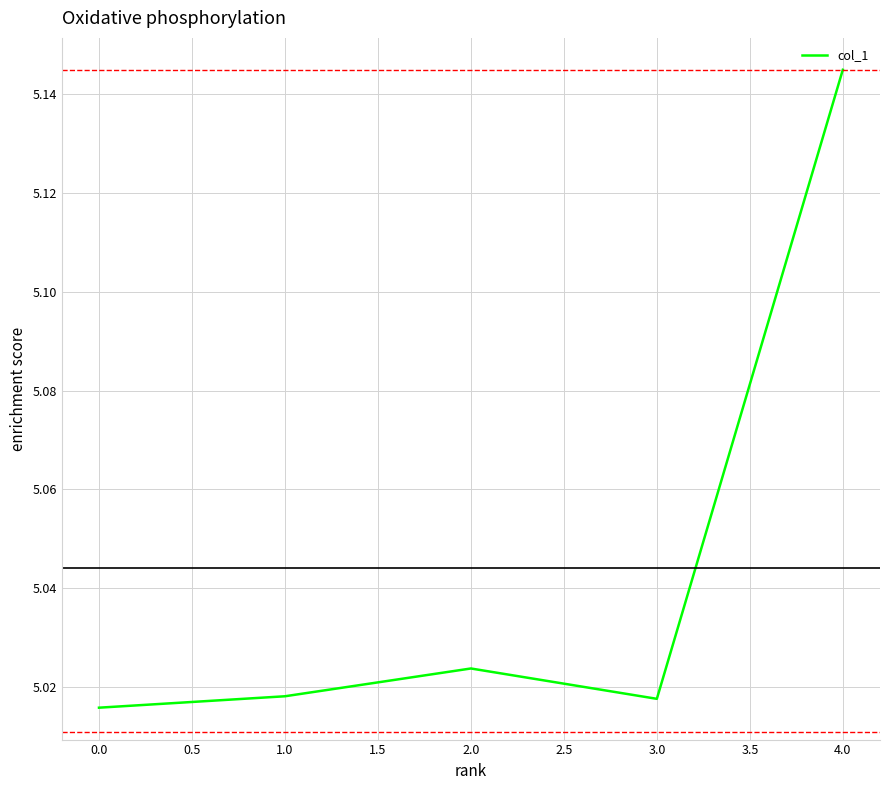

At which category does the chart reach its peak across all series?

4.0